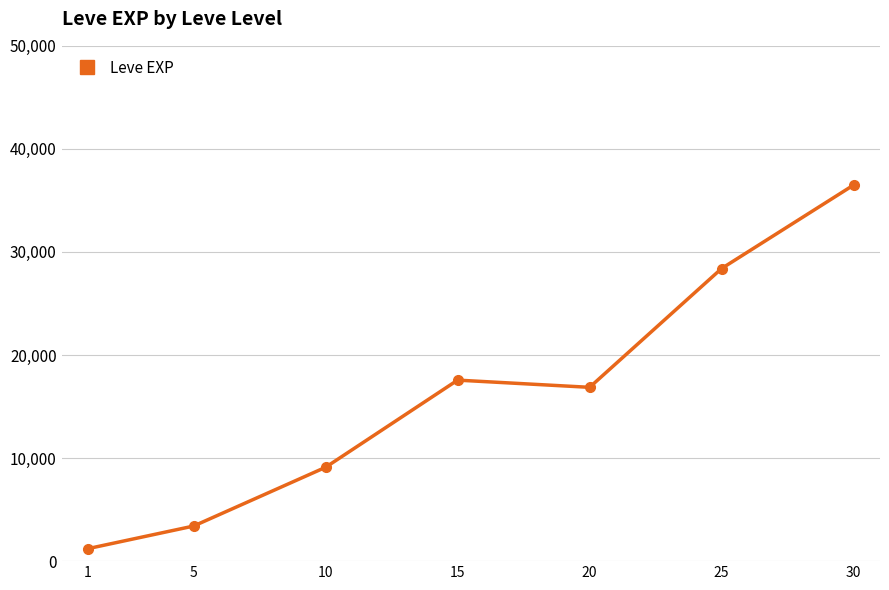

What is the ratio of the value at 5 to the value at 1?

2.8